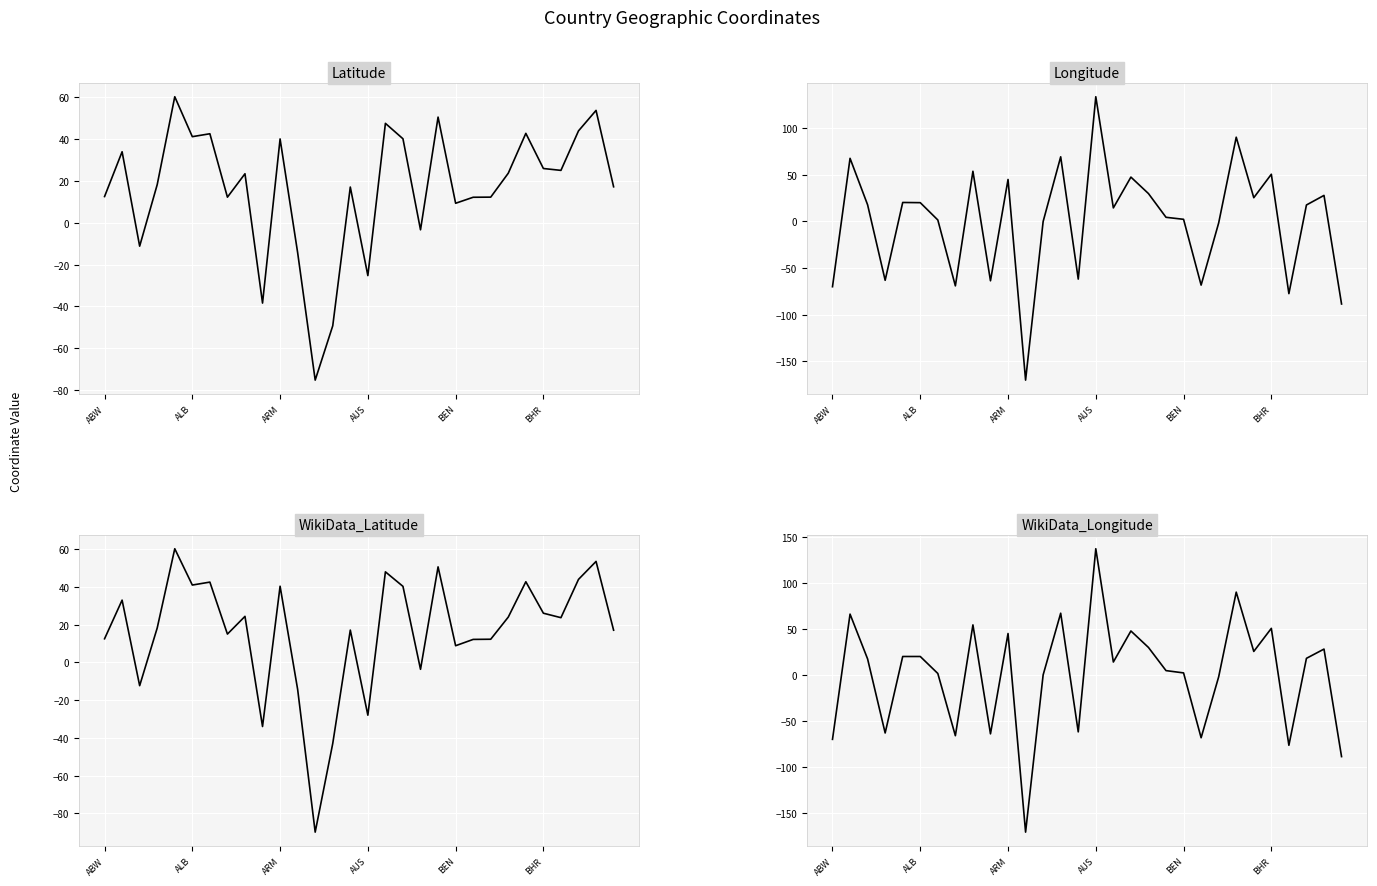

True or false: Longitude has more than 1 interior local peaks.

True